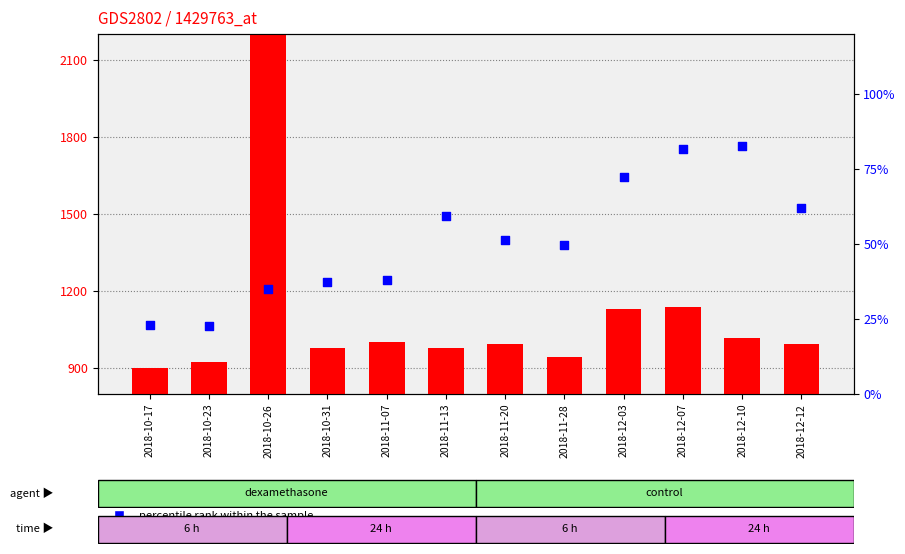

What are all the series names shown in the legend?

count, percentile rank within the sample